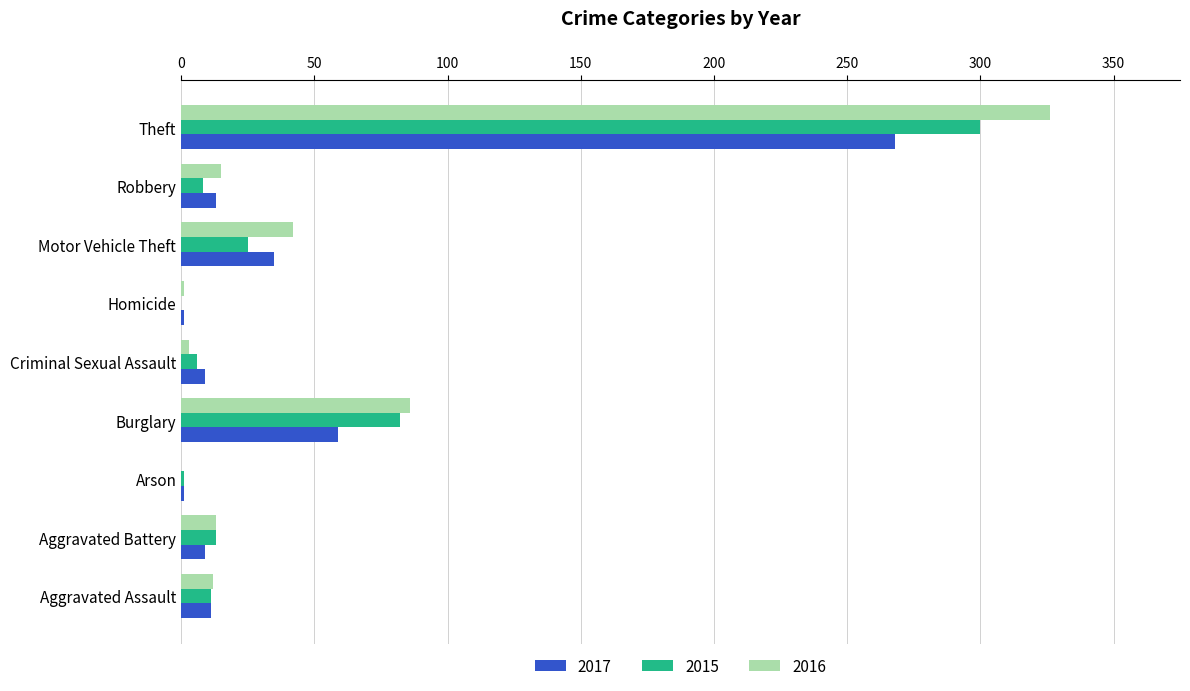

Where is 2015 nearest to the value 150?

Burglary